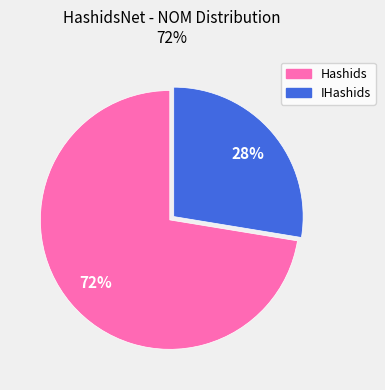

Combined, do Hashids and IHashids account for over 50%?

Yes